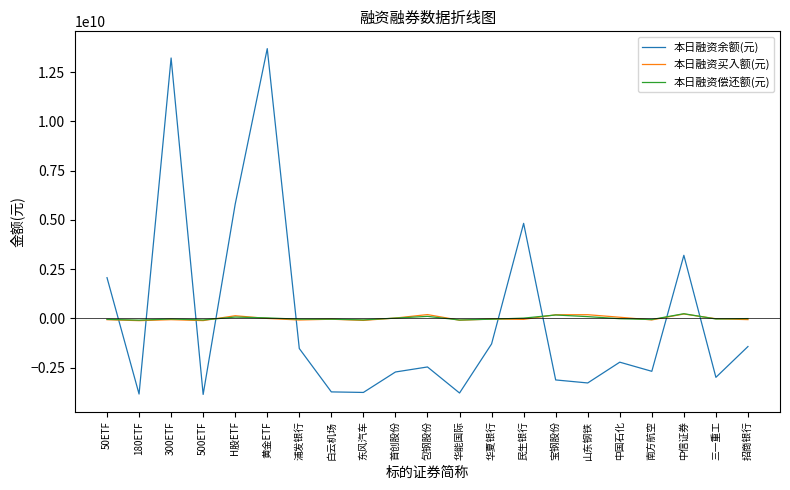

How many positive values does the 本日融资余额(元) series have?

6